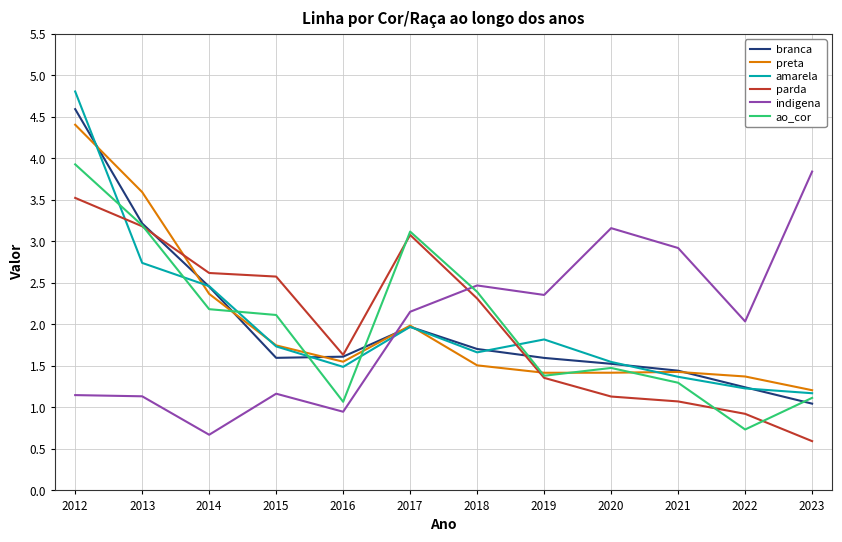

What is the difference between the highest and lowest values at 2017?

1.1